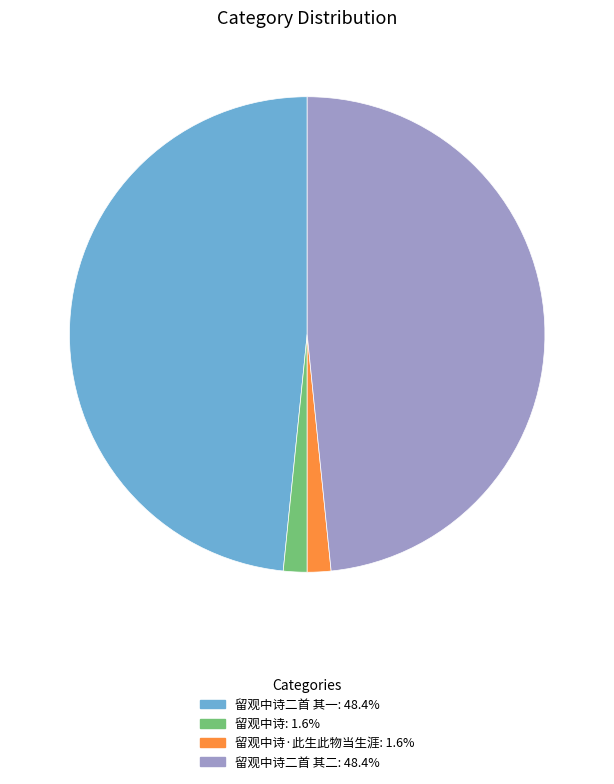

Does any single category account for the majority?

No